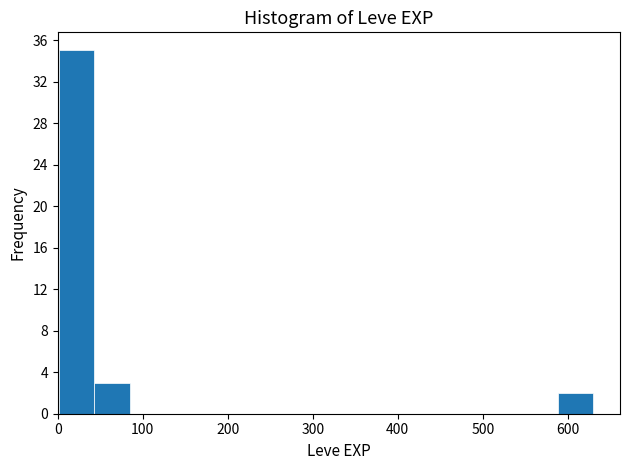

How tall is the bar that spans 40 to 80 on the x-axis? Neither the bar edges nor the heights are printed on the chart, so give them approximately, as read against the axes.

3